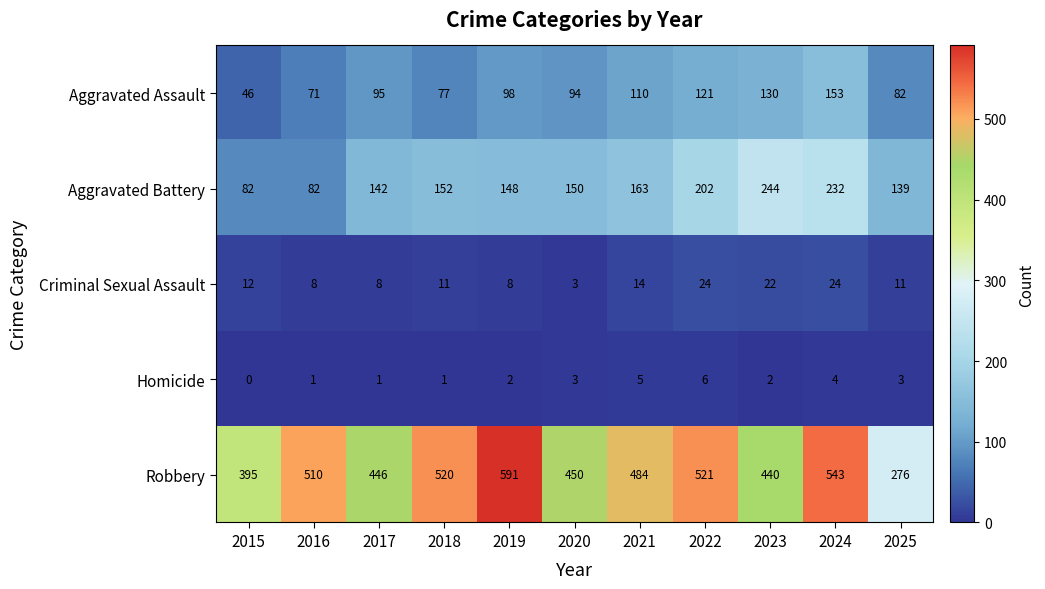

Which series has the largest total across all categories?

Robbery